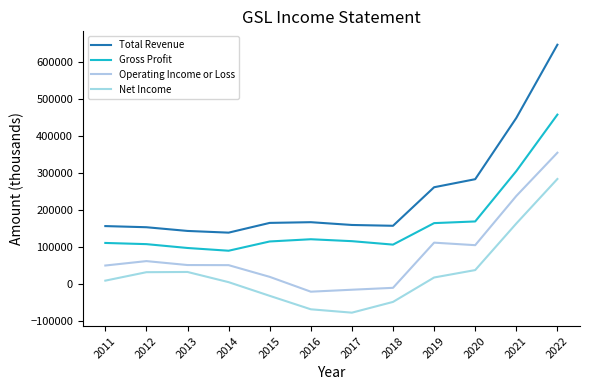

Is the value of Gross Profit at 2019 greater than the value of Total Revenue at 2015?

No